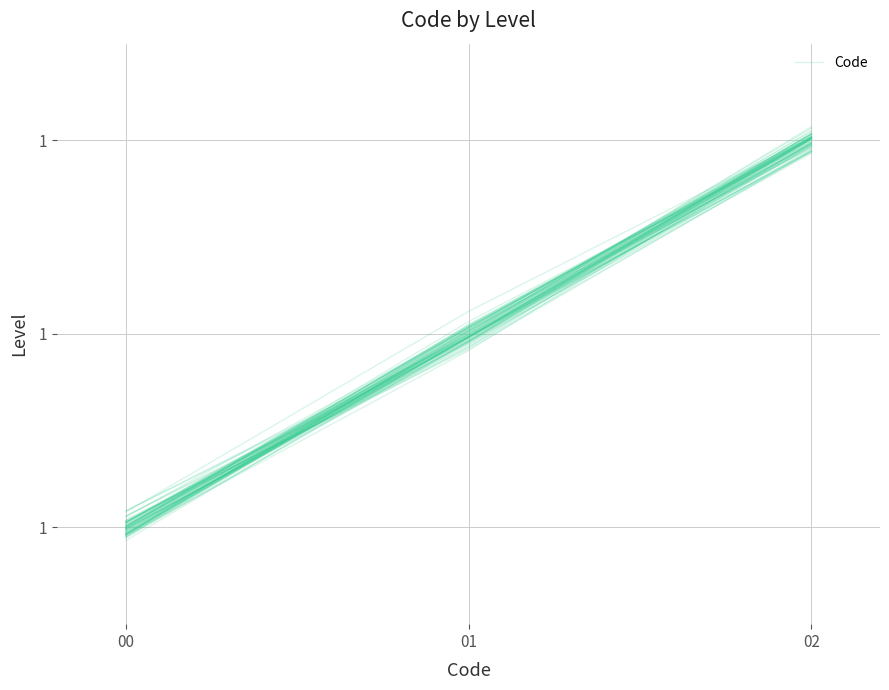

How many lines are shown in the chart?

1